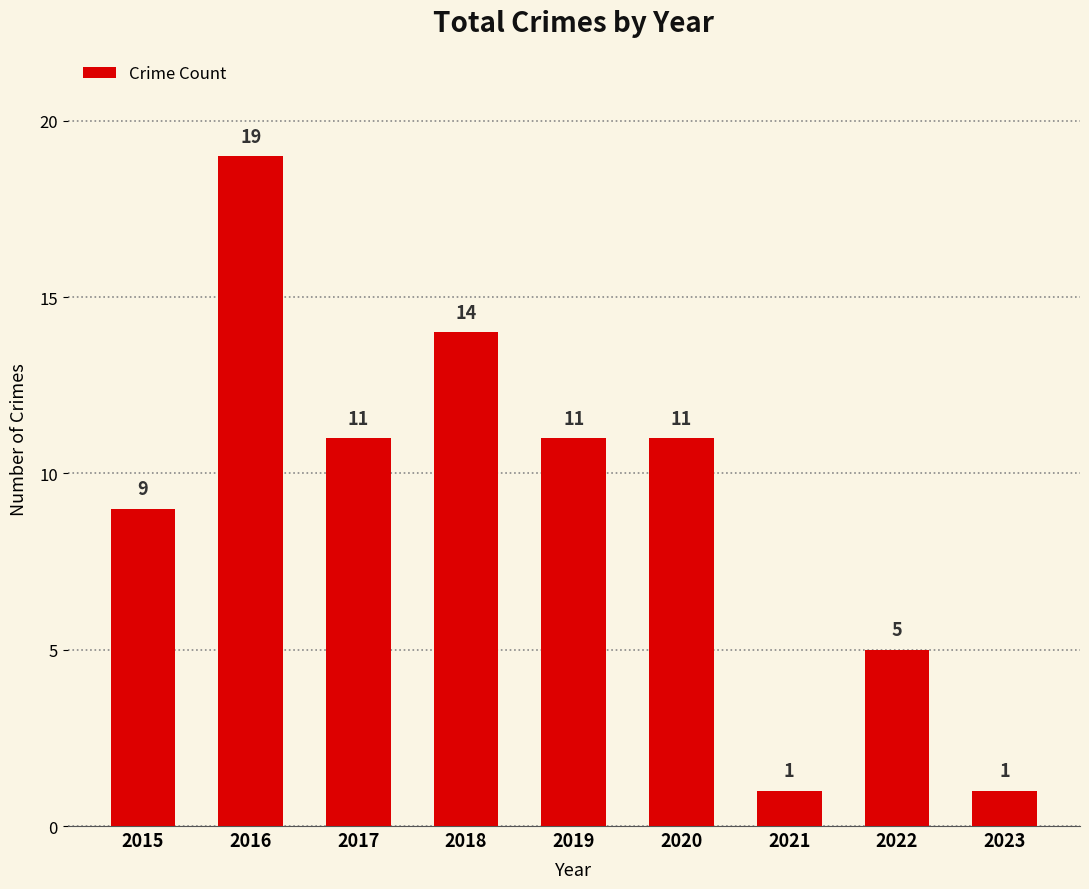

How many series are shown in this chart?

1